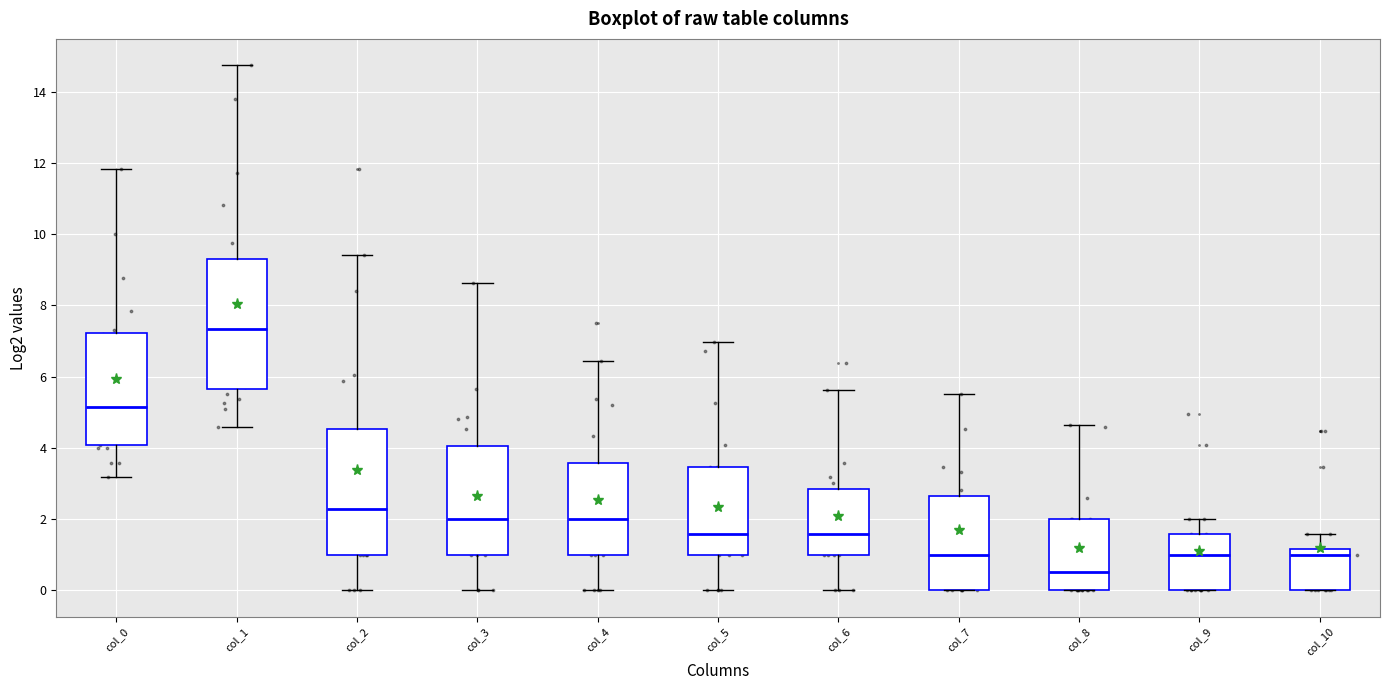

Where is the lower edge of the box for col_6 on the y-axis? The values are not printed on the chart, so give them approximately, as read against the axis.

1.0